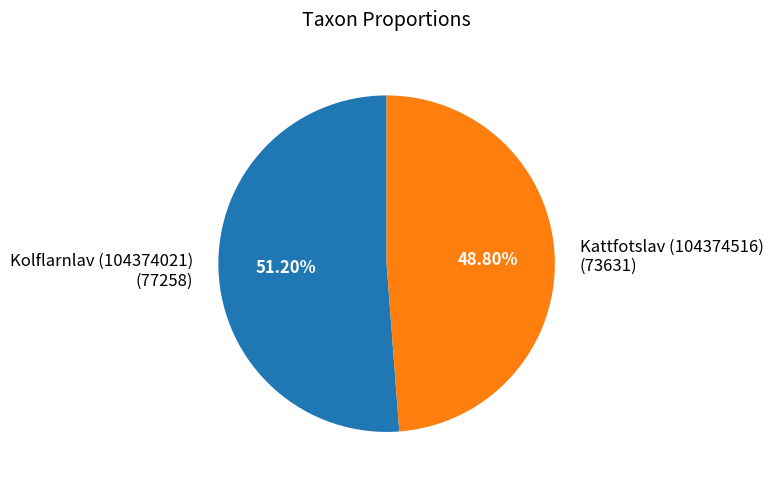

Is there any slice that represents more than half of the pie?

Yes